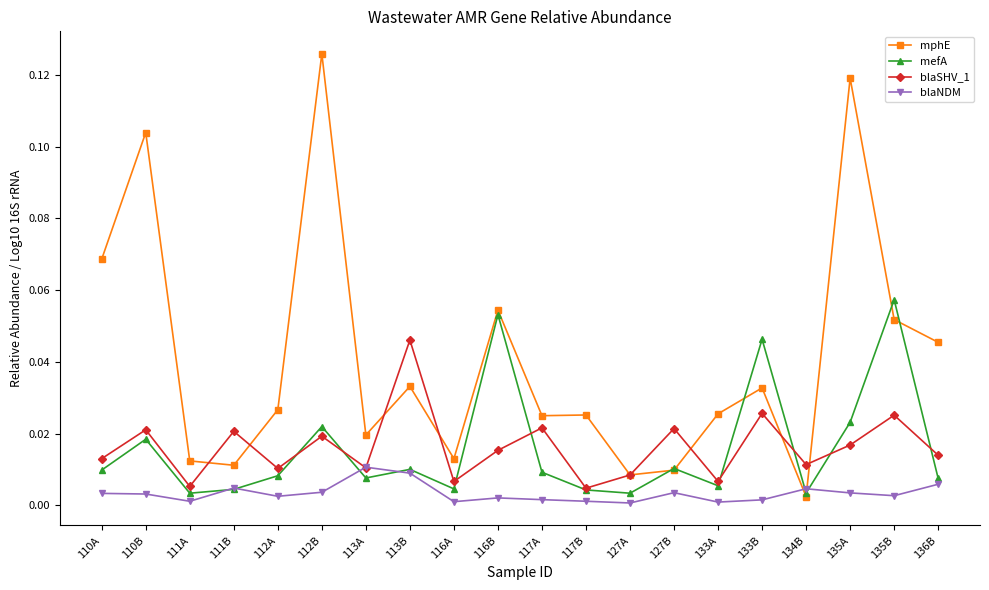

How many interior local peaks does the mefA series have?

7